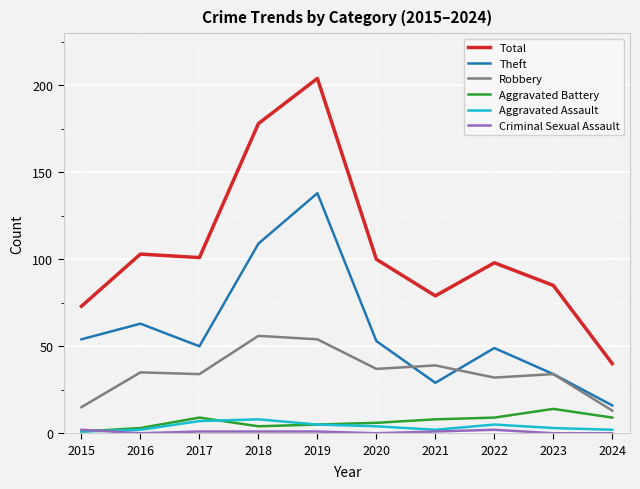

What is the spread (max minus min) of values at 2020?

100